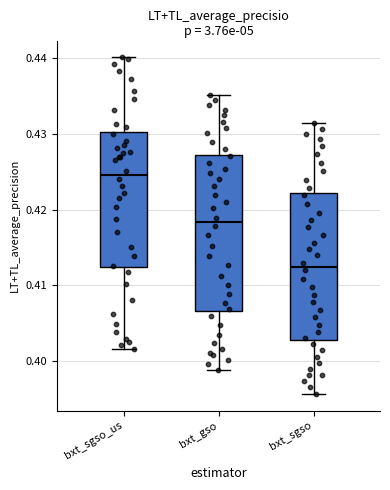

Which box has the highest median line?

bxt_sgso_us